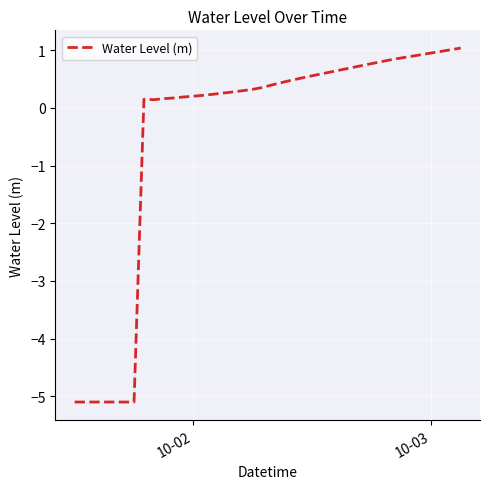

What is the greatest value displayed?

1.0